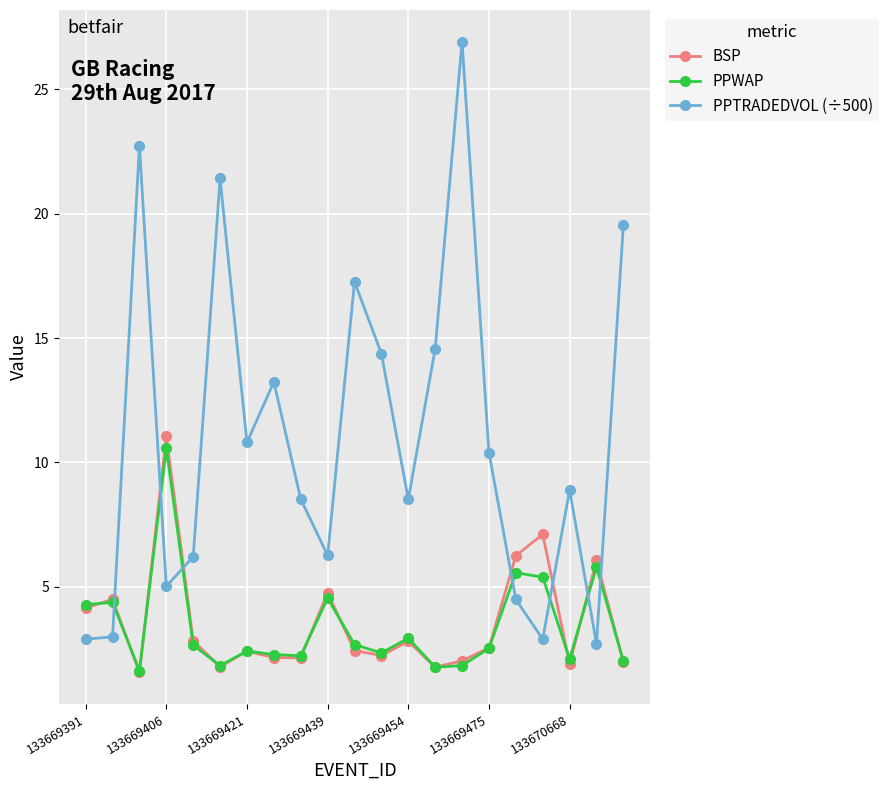

True or false: BSP and PPWAP cross at least once.

True